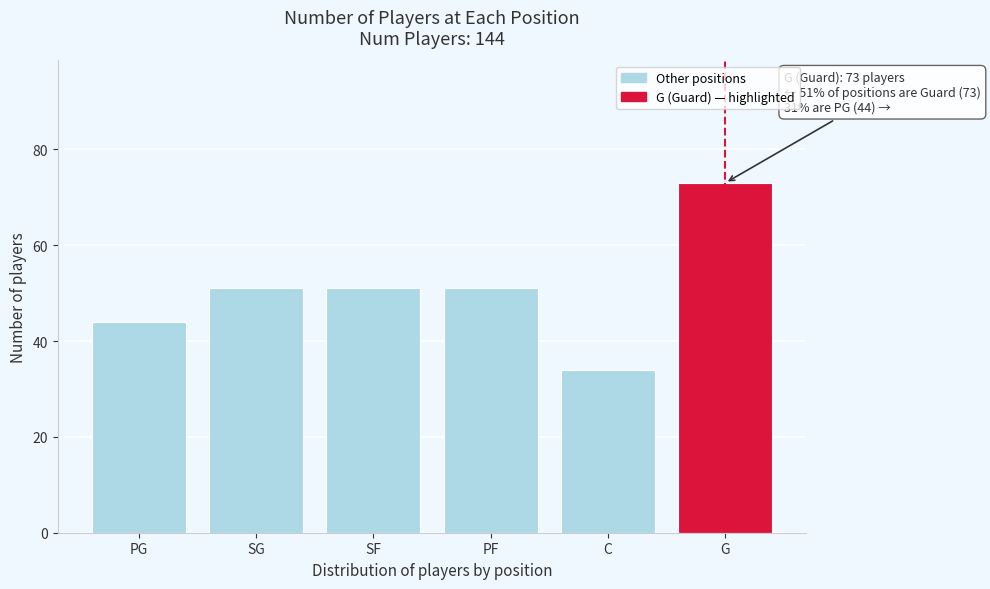

Reading right to left, extract all data points from this chart.

73	34	51	51	51	44